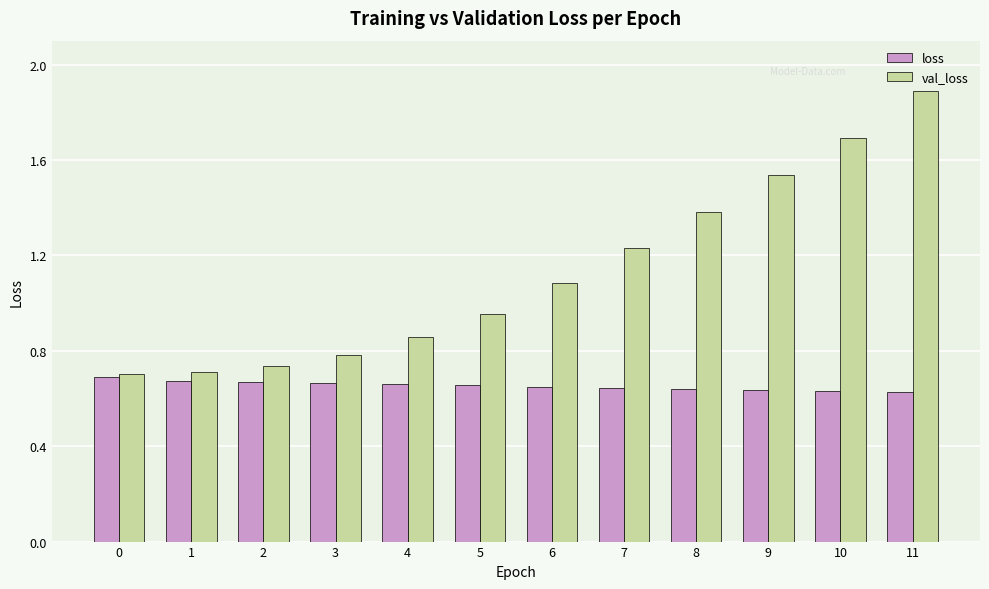

What is the average value of the val_loss series?

1.1